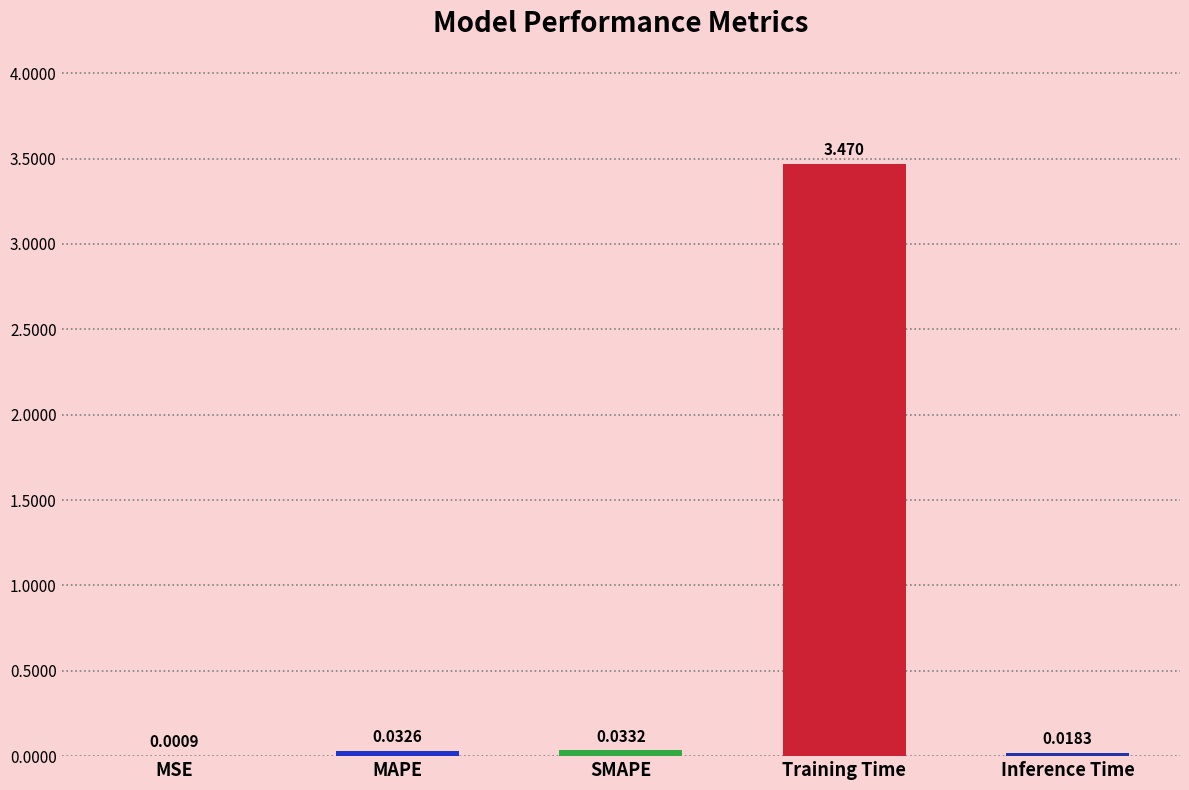

Which has a higher value, Training Time or MAPE?

Training Time